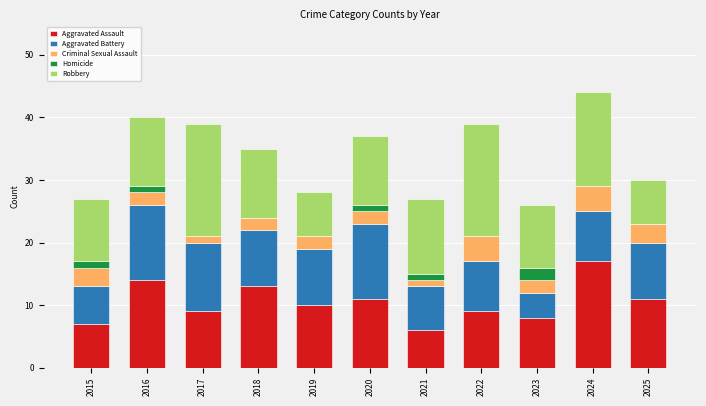

What is the total value across all series at 2024?

44